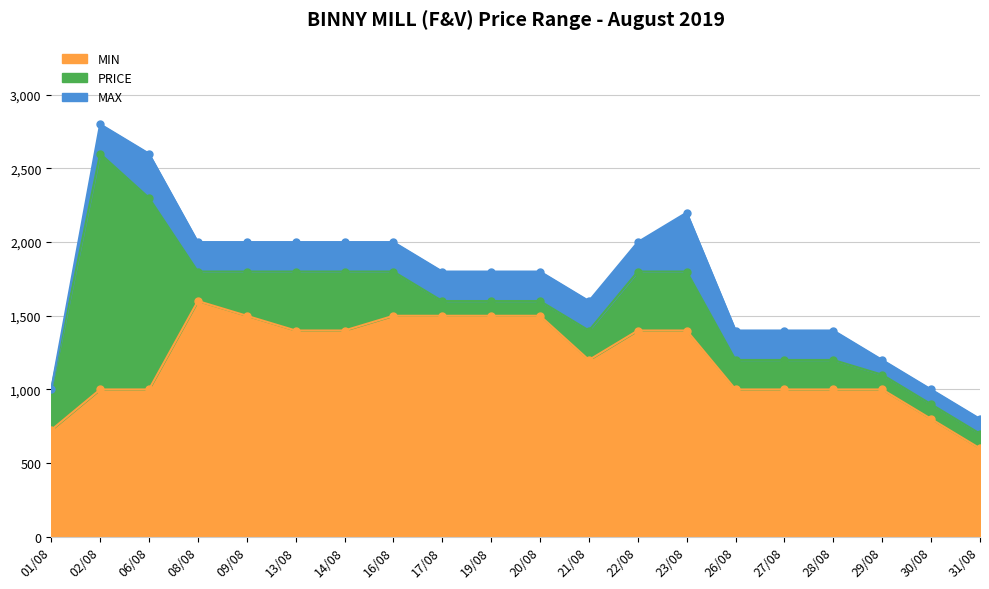

What is the value of the MAX point at the 2nd from the left?

2800